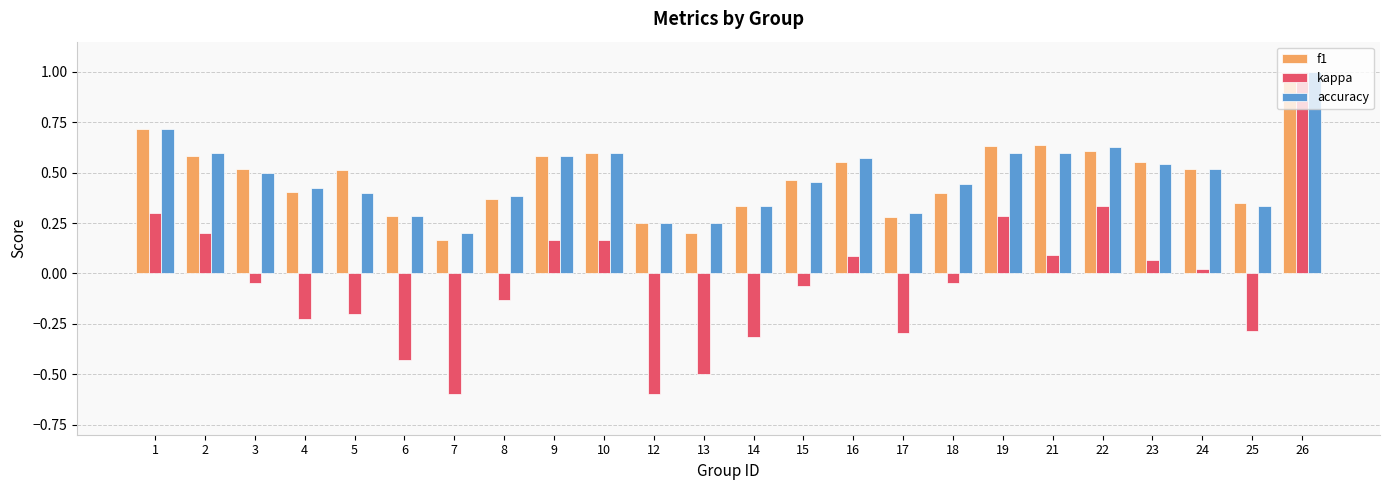

The value of f1 at 3 is 0.5. True or false?

True